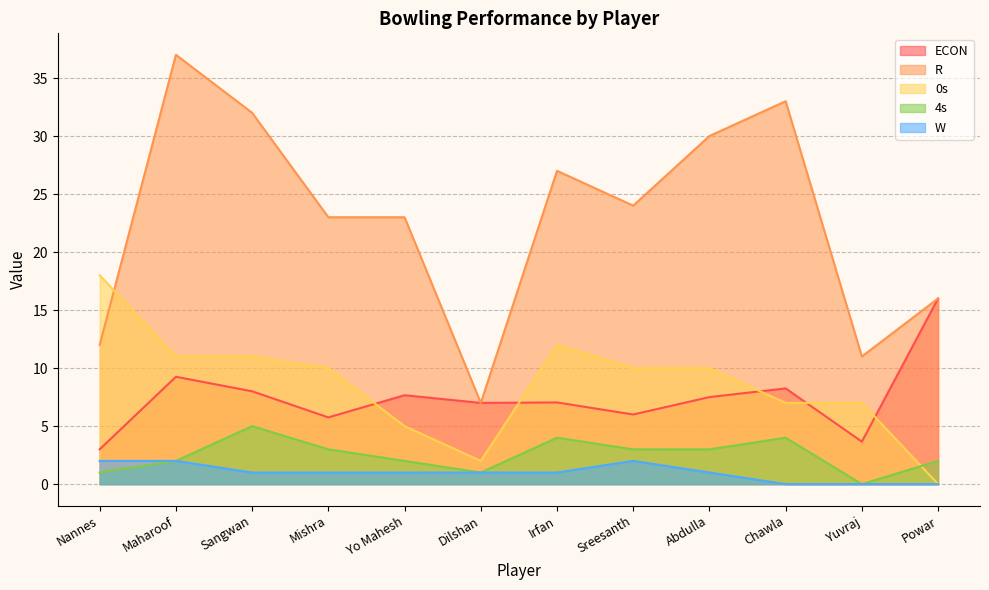

Does the chart display data point markers on the line(s)?

No